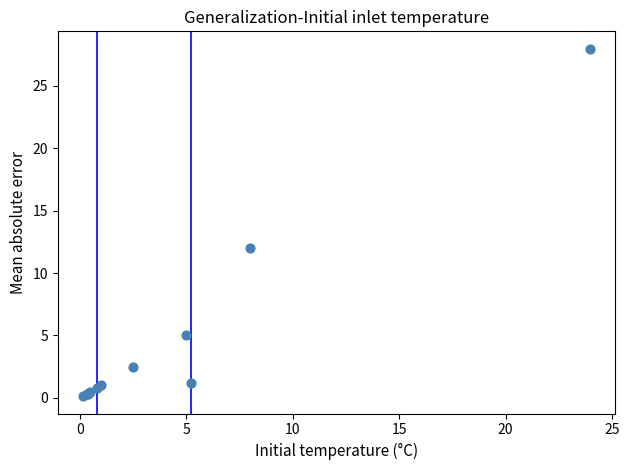

What Y value in the scatter plot is closest to 14?

12.0